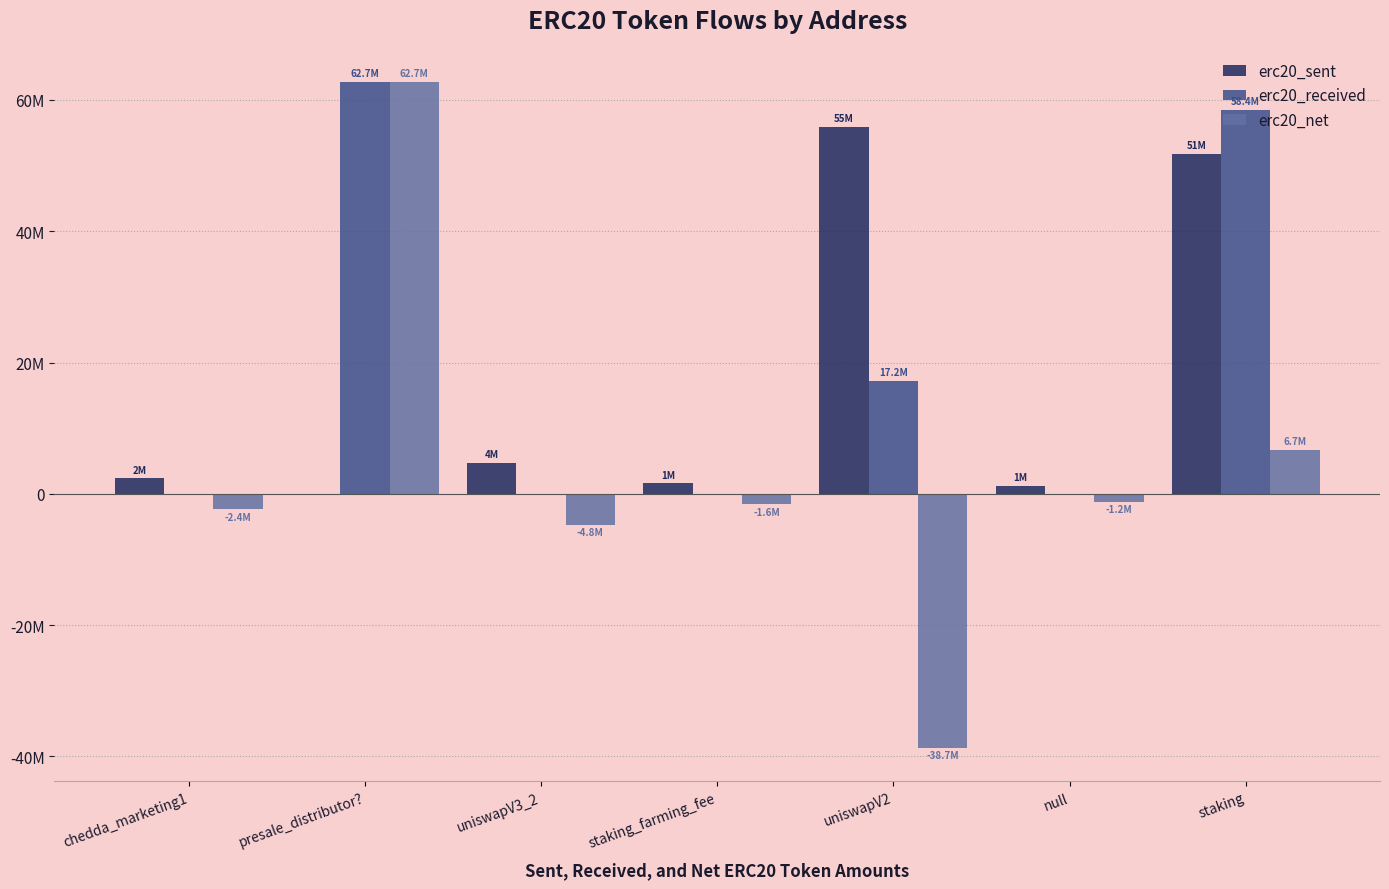

What is the lowest value of the erc20_net series?

-38722356.7